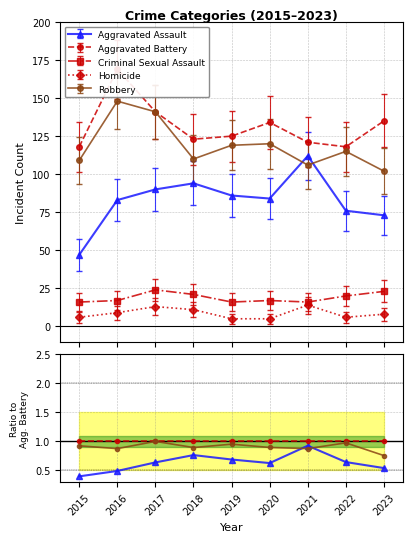

At which category does Aggravated Assault reach its first local valley?

2020